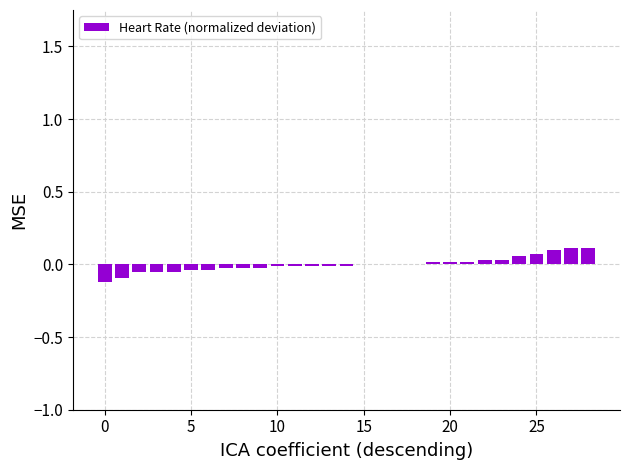

Count the number of data series in this chart.

1